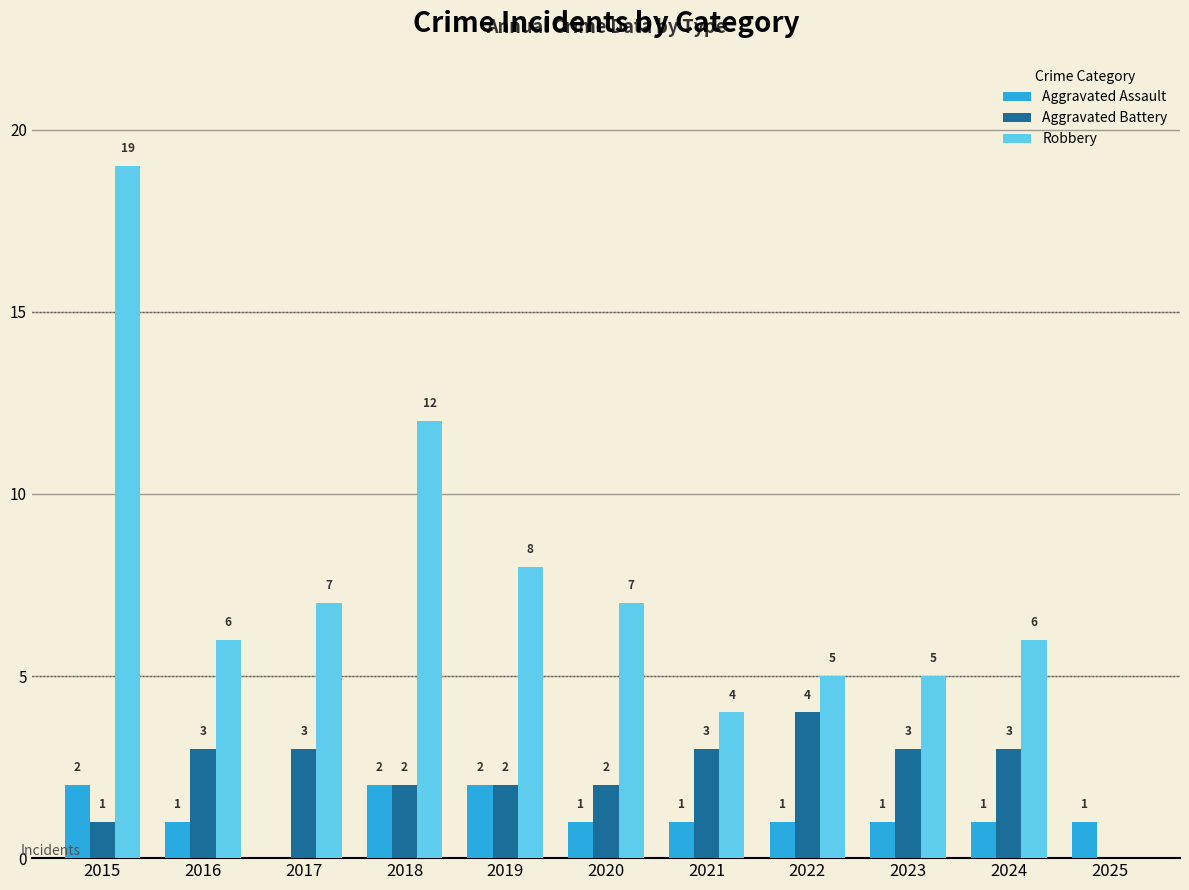

Which category has the highest value across all series?

2015